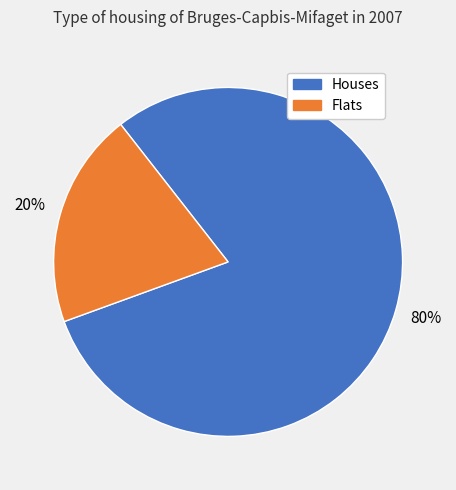

Combined, do Houses and Flats account for over 50%?

Yes